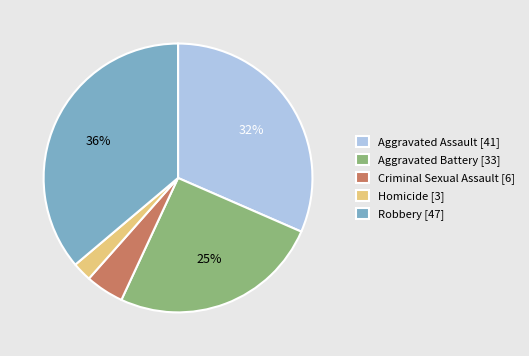

To the nearest percent, what is the average slice percentage?

20%